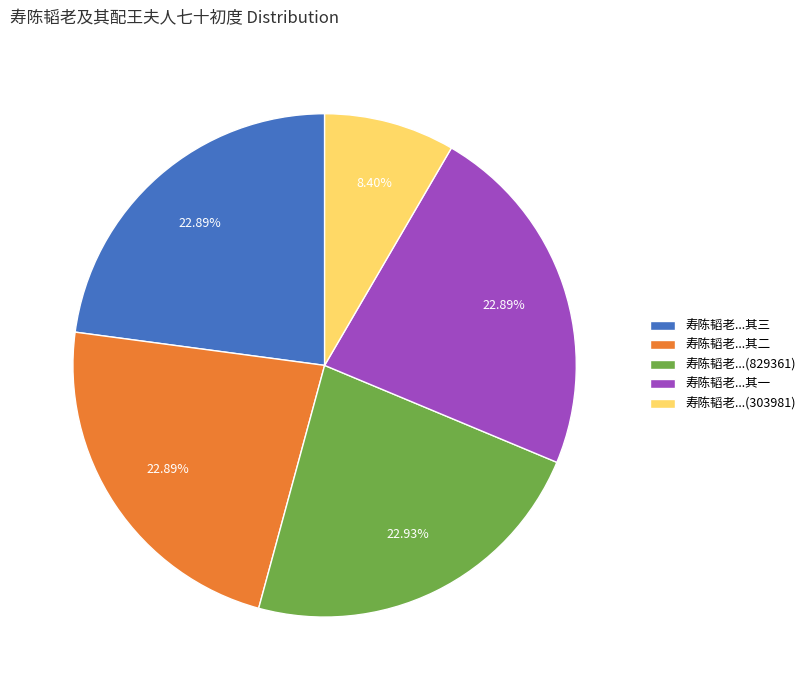

Approximately how many times larger is the value at 寿陈韬老...其三 compared to 寿陈韬老...其一?

1.0